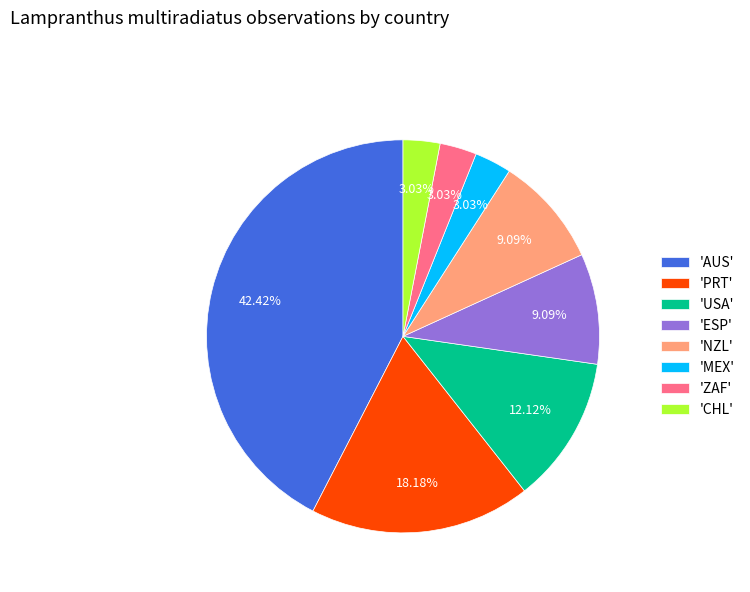

To the nearest percent, what is the average slice percentage?

12%